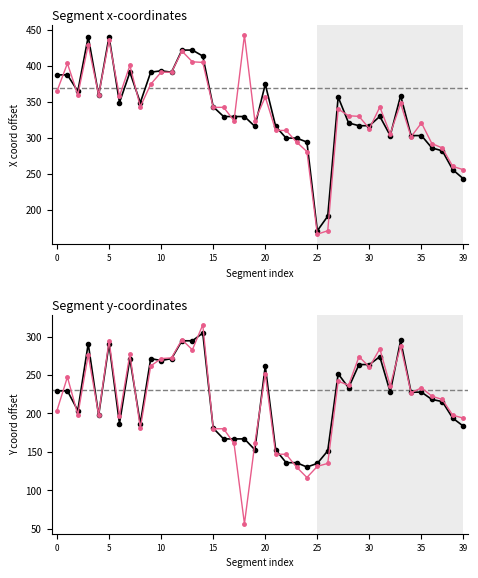

After their last crossing, which series has the higher values: x0/x1 coords or y0/y1 coords?

y0/y1 coords